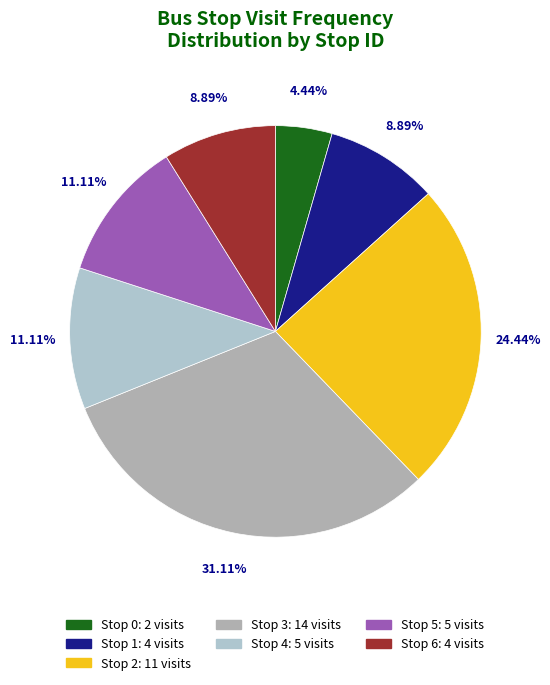

Approximately how many times larger is the value at Stop 5 compared to Stop 3?

0.4